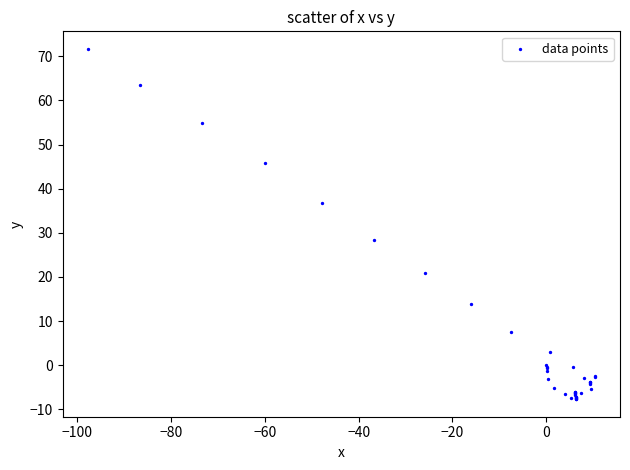

What Y value in the scatter plot is closest to 32?

28.4